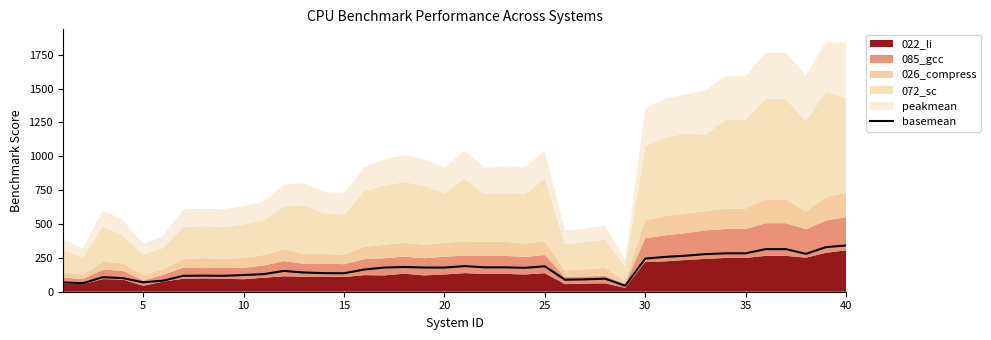

The value of basemean at 40 is 341.7. True or false?

True